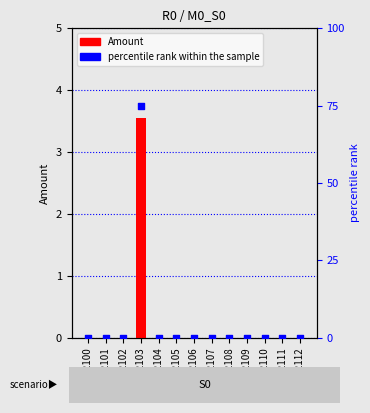

Is the value of percentile rank within the sample at 202105 greater than the value of Amount at 202104?

No